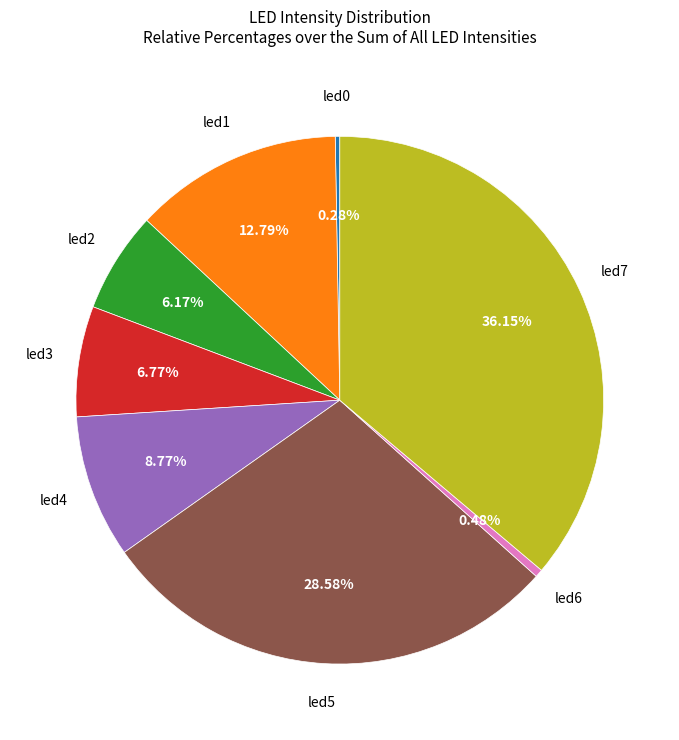

Is there any slice that represents more than half of the pie?

No